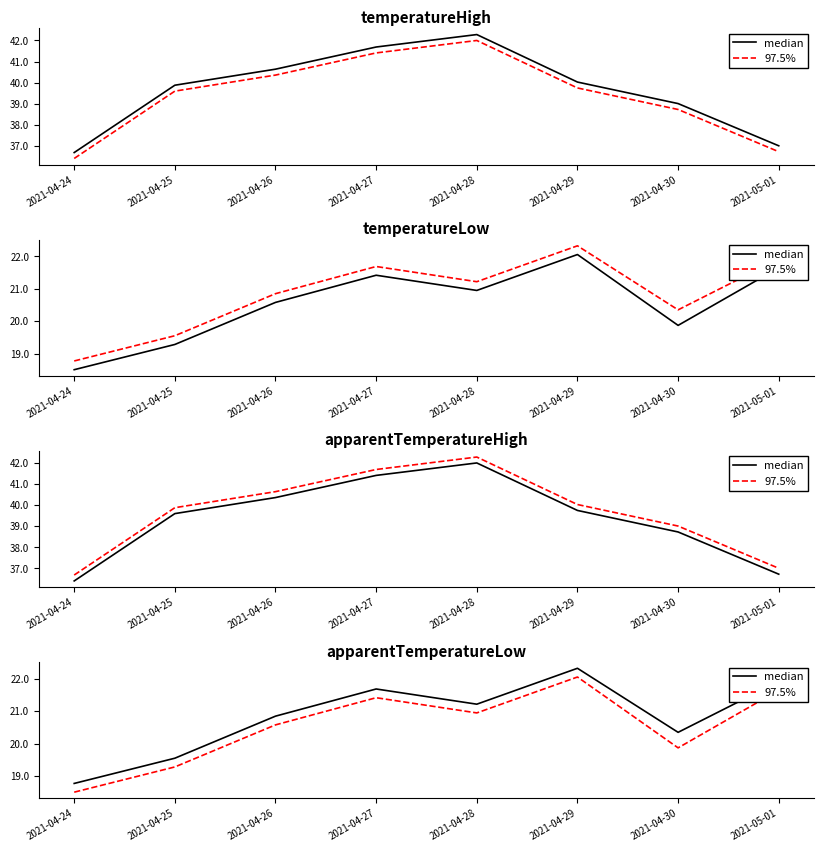

Where does the 97.5% series first go above 20?

2021-04-26